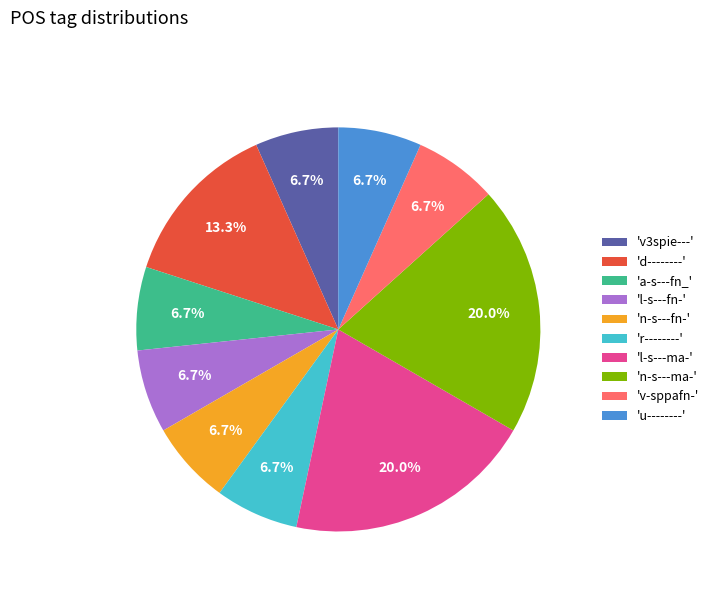

Do 'u--------' and 'r--------' together represent more than half of the pie?

No